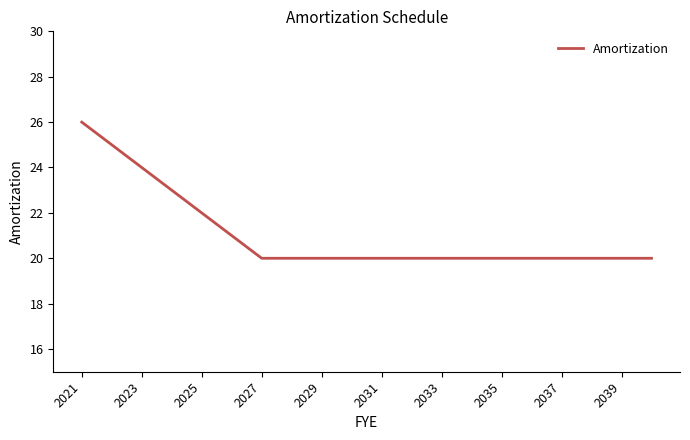

What is the smallest value displayed?

20